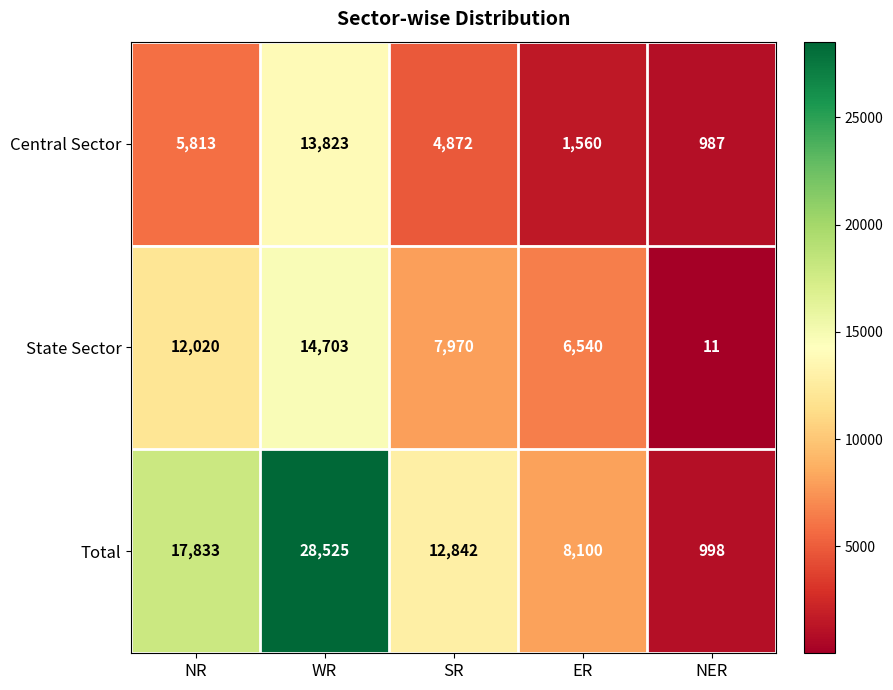

The value of Total at NER is 564. True or false?

False